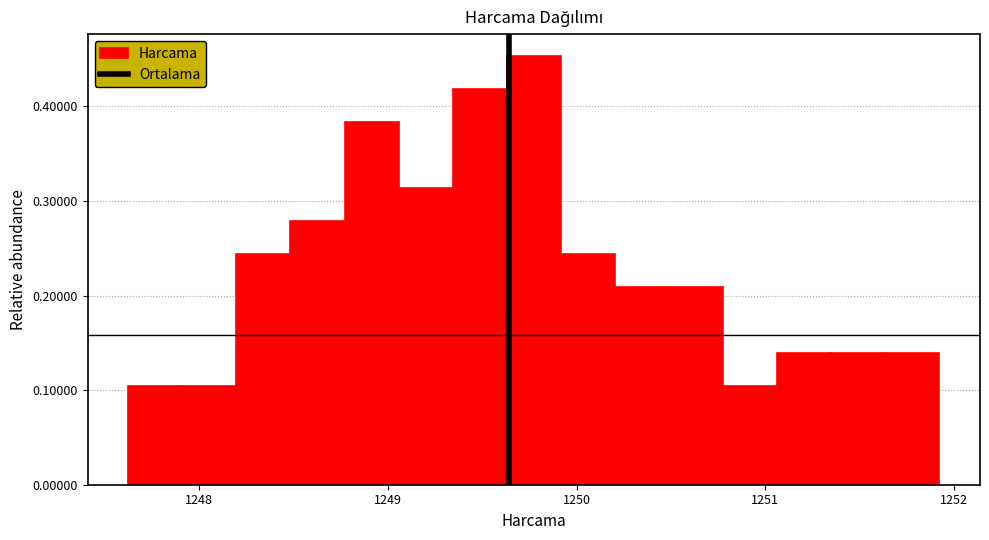

Around what value on the x-axis is the tallest bar? Give the approximate position of its centre, as read against the axis.

1249.8